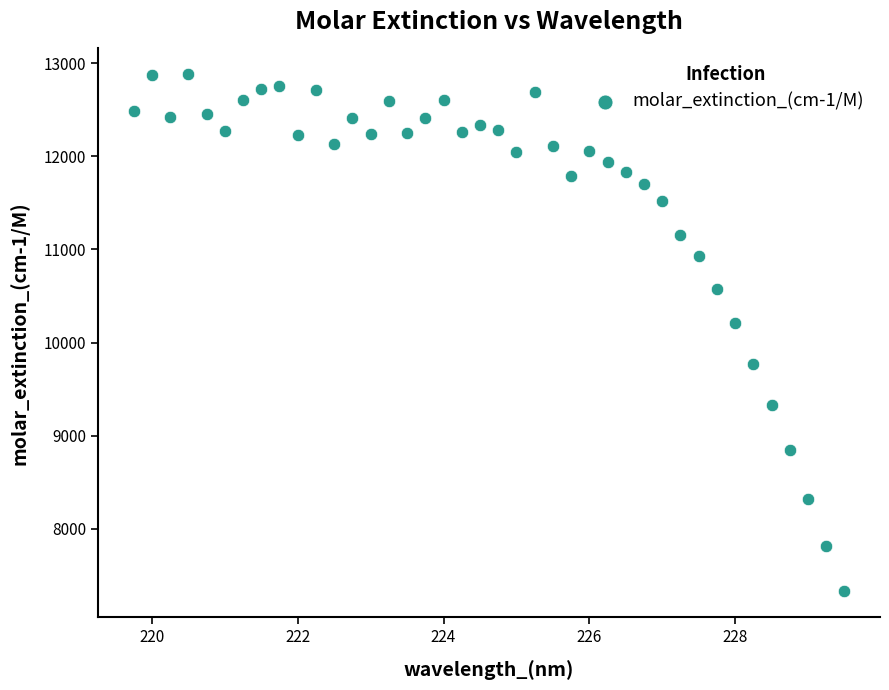

What Y value in the scatter plot is closest to 10103?

10210